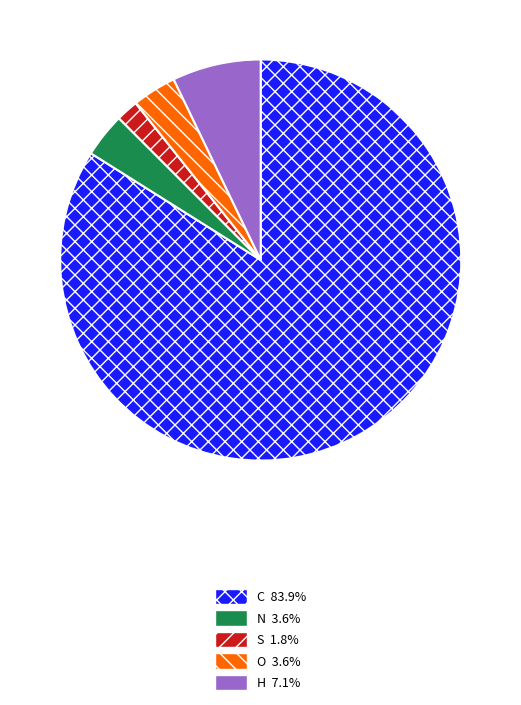

Is there a majority slice in this chart?

Yes